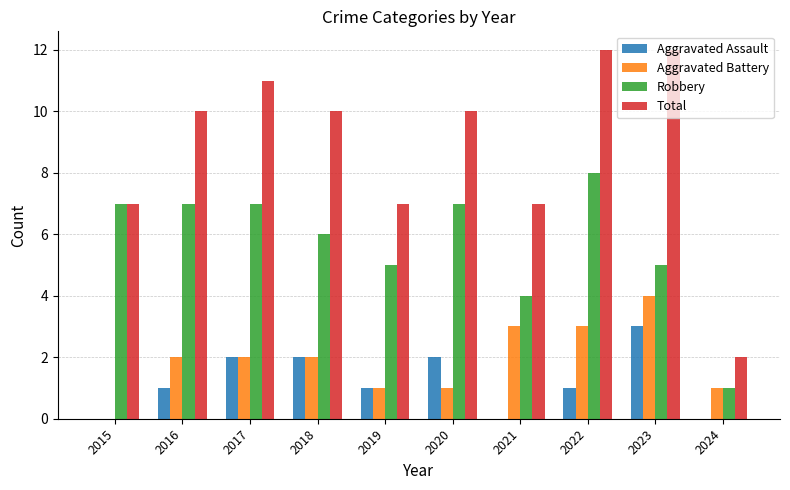

What is the highest value of the Aggravated Battery series?

4